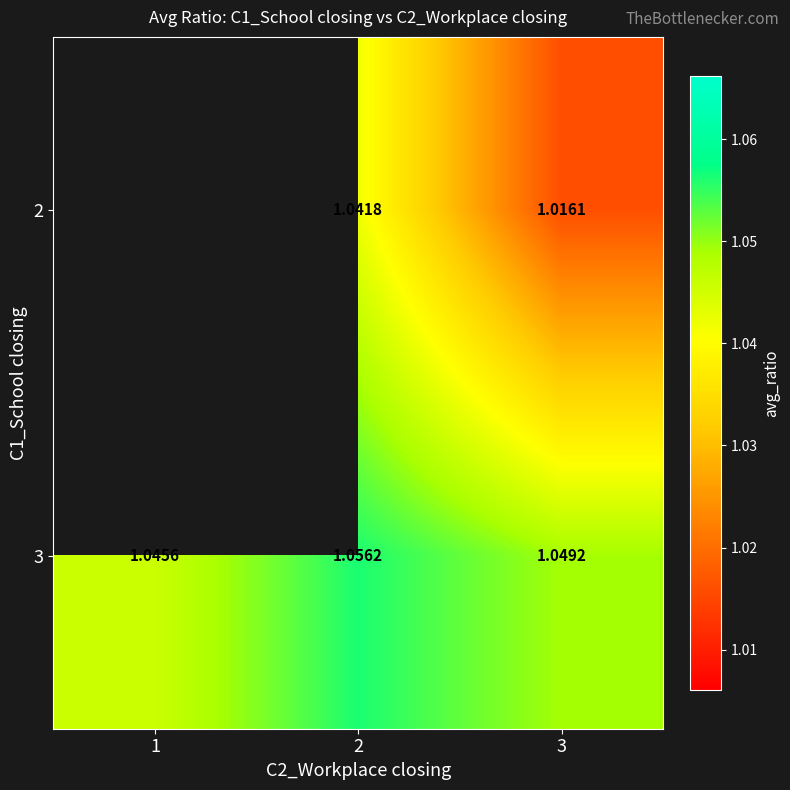

Between 2 and 3, which series saw the biggest shift?

2